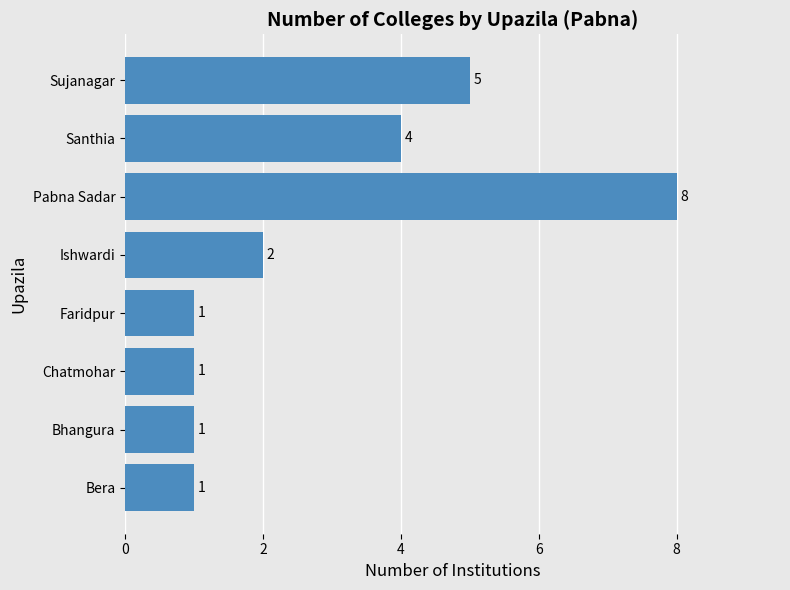

Count the values in the range 1 to 5.

7